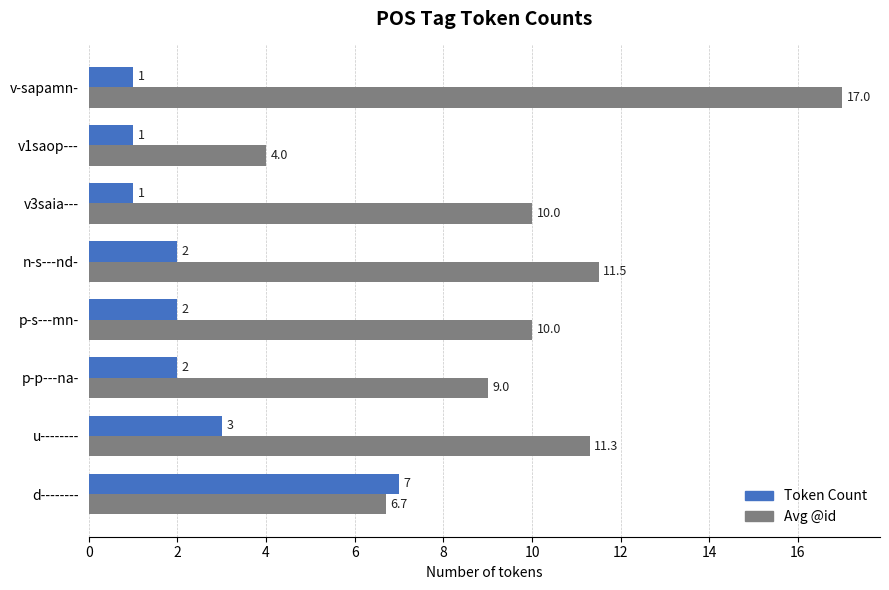

The value of Avg @id at p-p---na- is 9.0. True or false?

True